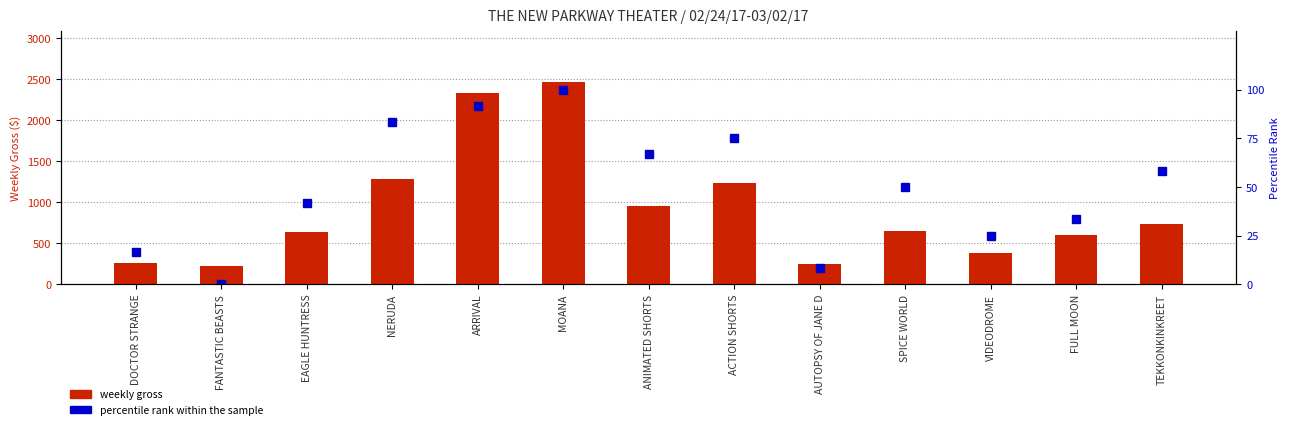

What are all the series names shown in the legend?

weekly gross, percentile rank within the sample